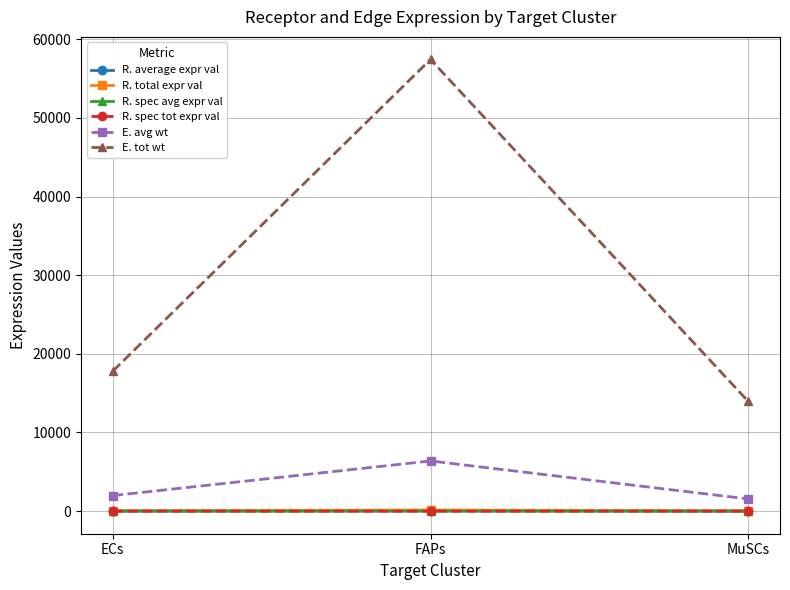

The R. spec avg expr val series shows 0.6 at FAPs. True or false?

True